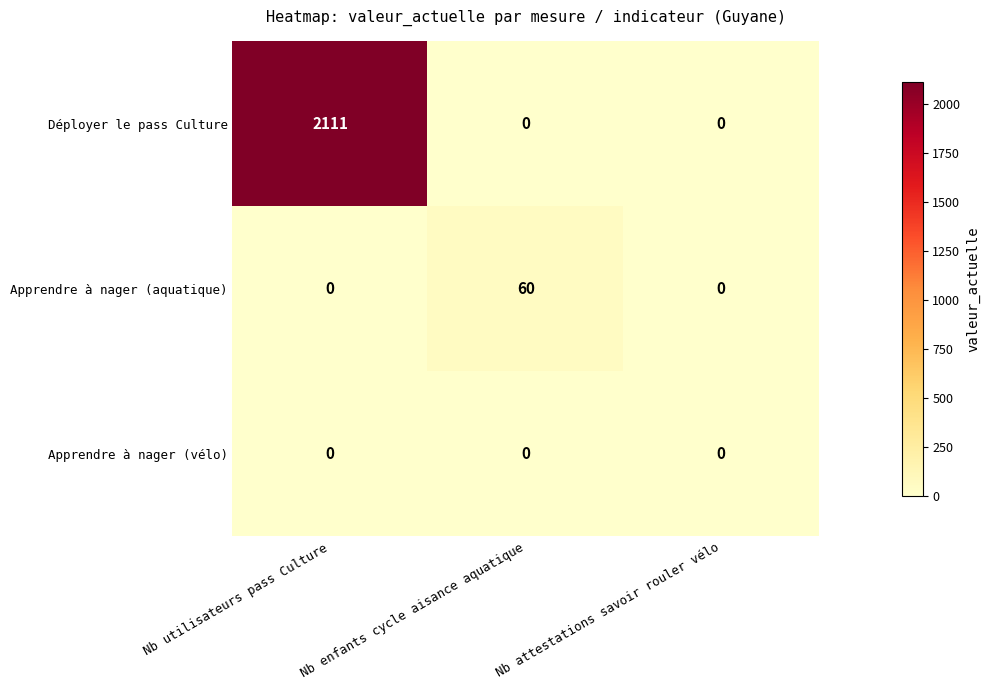

Which series changed the most between Nb utilisateurs pass Culture and Nb attestations savoir rouler vélo?

Déployer le pass Culture